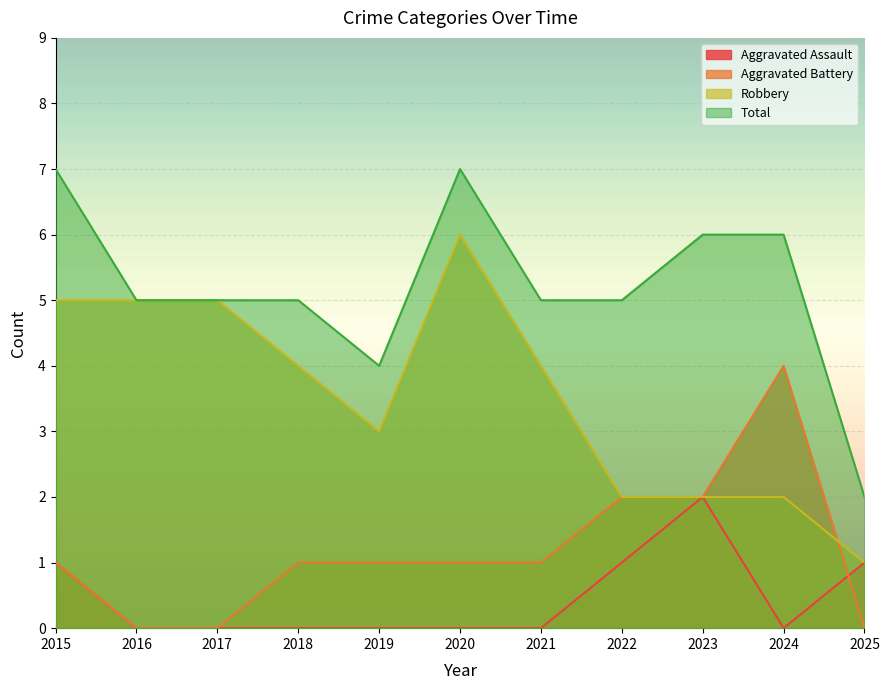

What are all the series names shown in the legend?

Aggravated Assault, Aggravated Battery, Robbery, Total